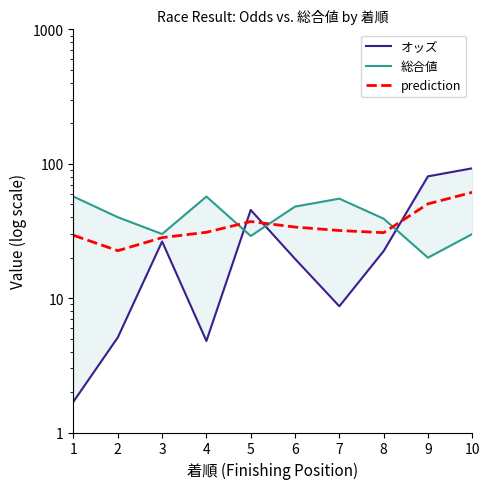

Which series has the largest range (max minus min)?

オッズ